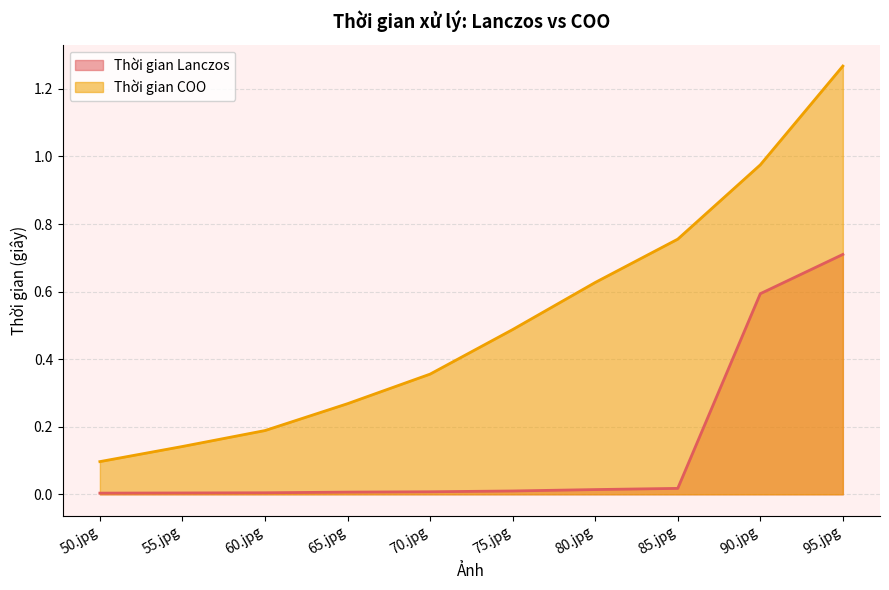

Which series has the largest total across all categories?

Thời gian COO